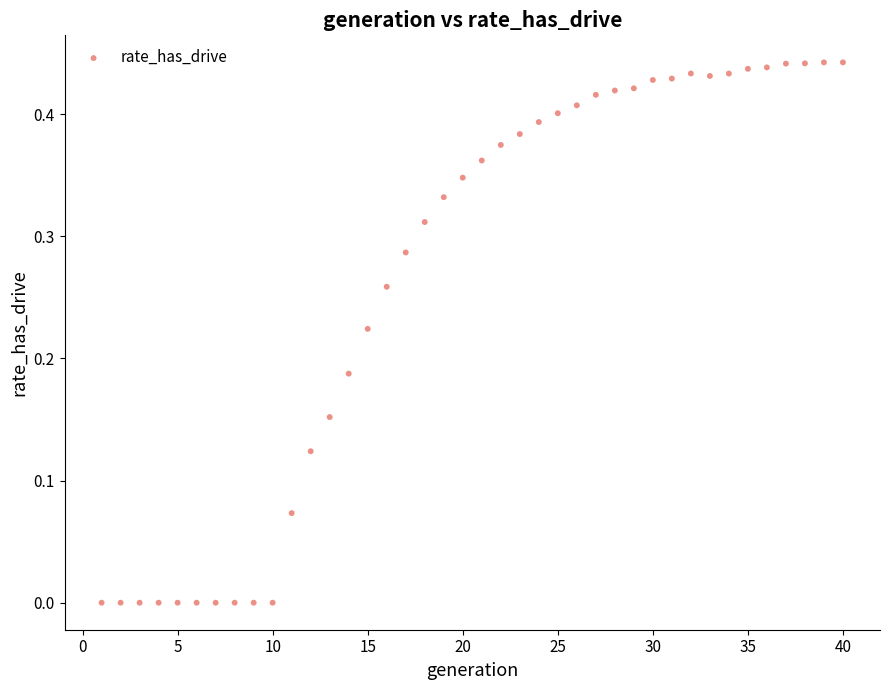

What is the range of X values (max minus min)?

39.0